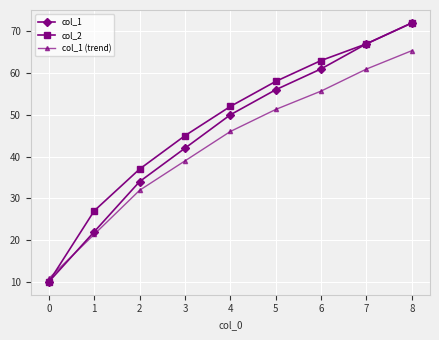

Reading left to right, list all the values displayed in this chart.

col_1: 10.0	22.0	34.0	42.0	50.0	56.0	61.0	67.0	72.0
col_2: 10.0	27.0	37.0	45.0	52.0	58.0	63.0	67.0	72.0
col_1 (trend): 10.8	21.4	31.9	39.0	46.0	51.3	55.7	61.0	65.4